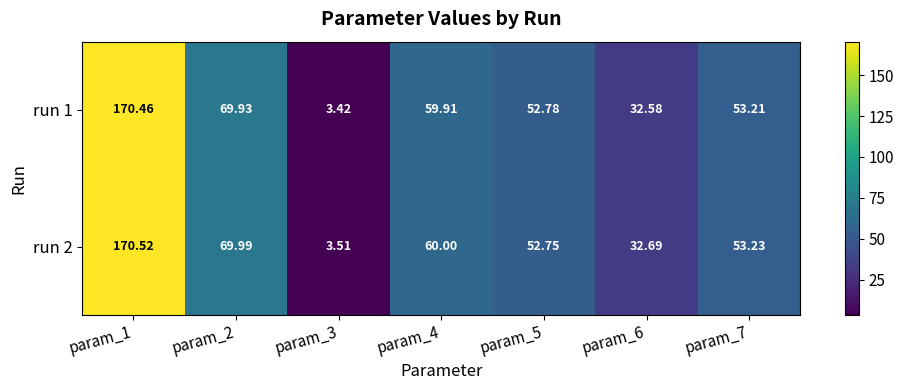

Is the value of run 2 at param_5 greater than the value of run 1 at param_3?

Yes